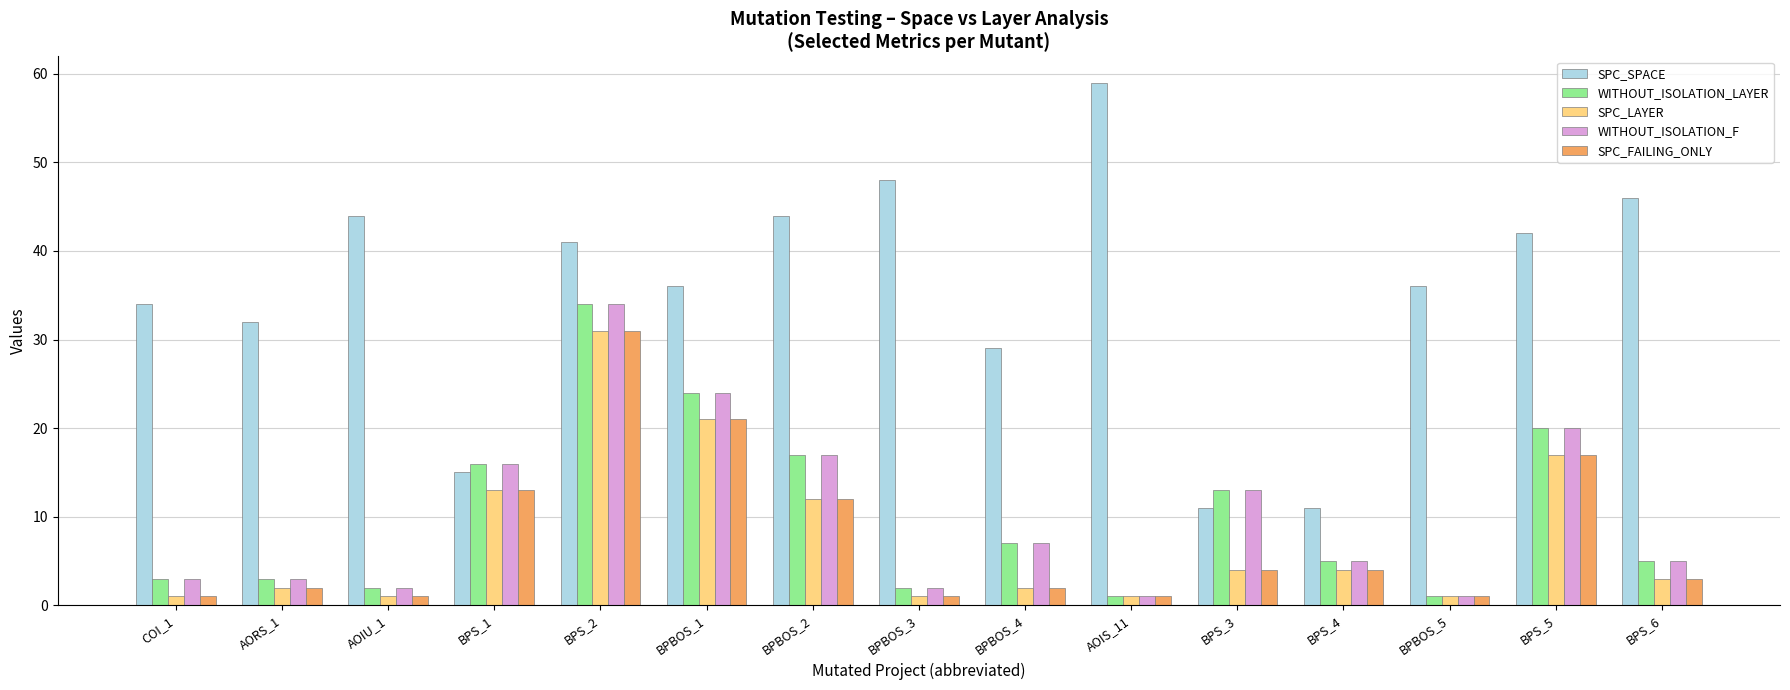

The value of SPC_SPACE at BPBOS_4 is 29. True or false?

True